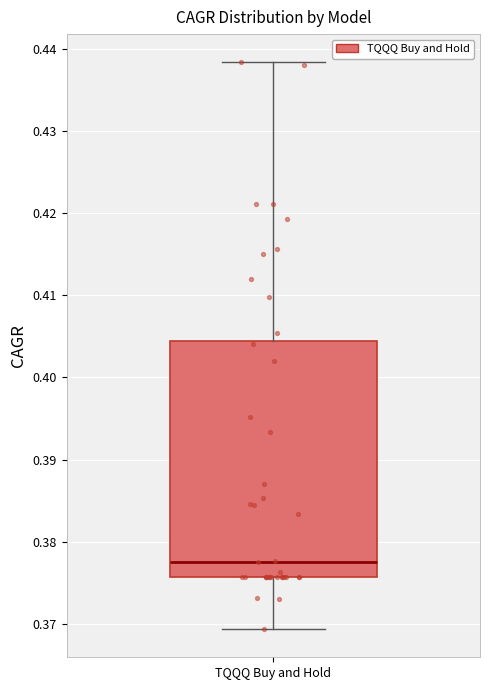

Read this box plot against the y-axis: the position of the median line, the range covered by the box, and the ends of both whiskers. The values are not printed on the chart, so give them approximately, as read against the axis.

median 0.378, box 0.376 to 0.404, whiskers 0.369 to 0.438